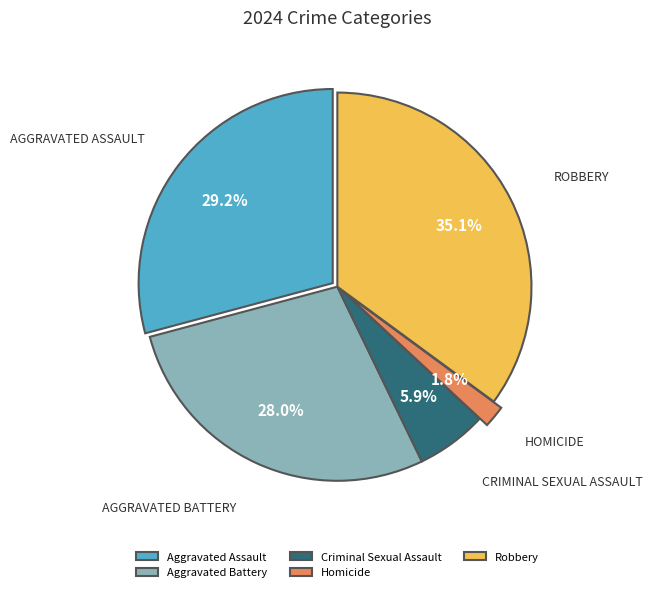

What percentage is the Aggravated Assault slice, to the nearest percent?

29%